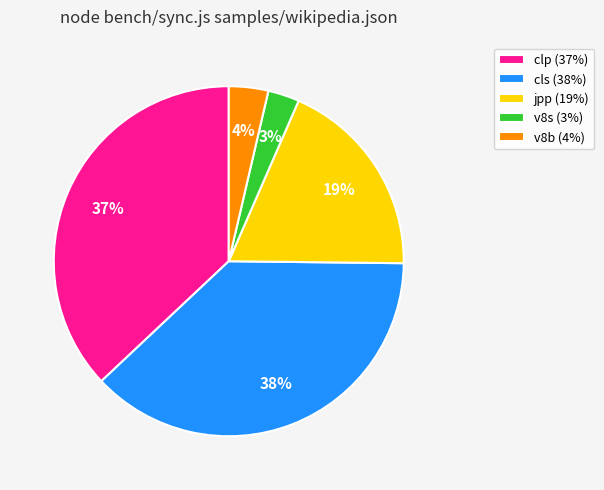

Between clp (37%) and jpp (19%), which is larger?

clp (37%)